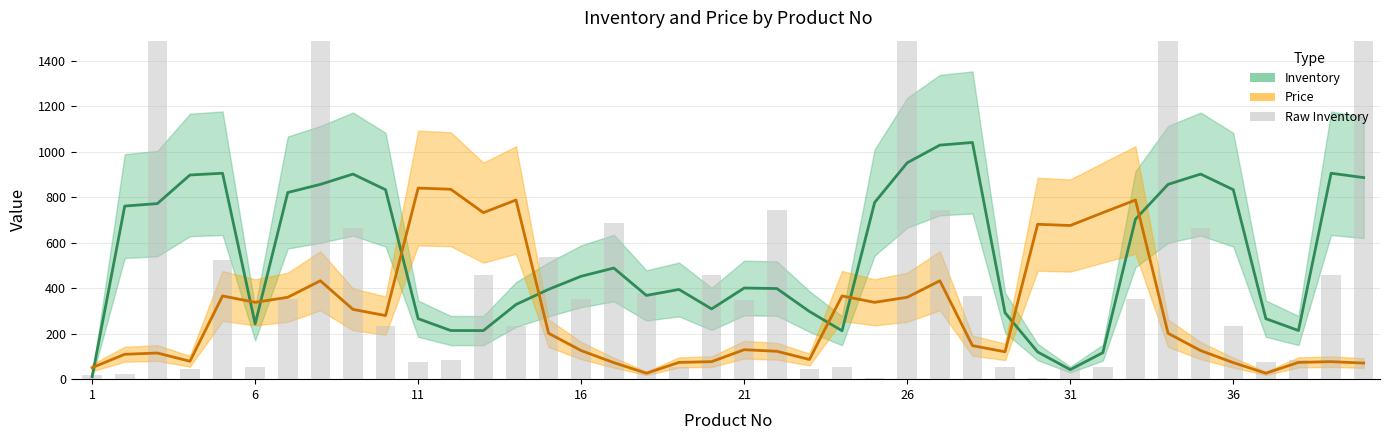

Which series has the largest range (max minus min)?

Inventory (raw)